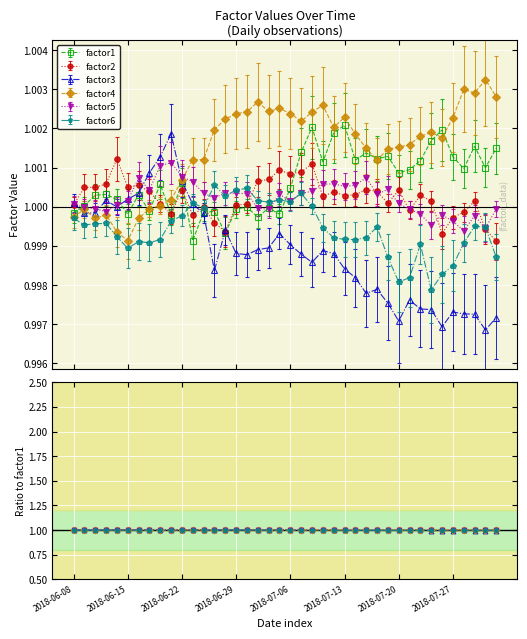

Reading left to right, what are all the values shown in this chart?

factor1: 2018-06-08=1.0	2018-06-11=1.0	2018-06-12=1.0	2018-06-13=1.0	2018-06-14=1.0	2018-06-15=1.0	2018-06-18=1.0	2018-06-19=1.0	2018-06-20=1.0	2018-06-21=1.0	2018-06-22=1.0	2018-06-25=1.0	2018-06-26=1.0	2018-06-27=1.0	2018-06-28=1.0	2018-06-29=1.0	2018-07-02=1.0	2018-07-03=1.0	2018-07-04=1.0	2018-07-05=1.0	2018-07-06=1.0	2018-07-09=1.0	2018-07-10=1.0	2018-07-11=1.0	2018-07-12=1.0	2018-07-13=1.0	2018-07-16=1.0	2018-07-17=1.0	2018-07-18=1.0	2018-07-19=1.0	2018-07-20=1.0	2018-07-23=1.0	2018-07-24=1.0	2018-07-25=1.0	2018-07-26=1.0	2018-07-27=1.0	2018-07-30=1.0	2018-07-31=1.0	2018-08-01=1.0	2018-08-02=1.0
factor2: 2018-06-08=1.0	2018-06-11=1.0	2018-06-12=1.0	2018-06-13=1.0	2018-06-14=1.0	2018-06-15=1.0	2018-06-18=1.0	2018-06-19=1.0	2018-06-20=1.0	2018-06-21=1.0	2018-06-22=1.0	2018-06-25=1.0	2018-06-26=1.0	2018-06-27=1.0	2018-06-28=1.0	2018-06-29=1.0	2018-07-02=1.0	2018-07-03=1.0	2018-07-04=1.0	2018-07-05=1.0	2018-07-06=1.0	2018-07-09=1.0	2018-07-10=1.0	2018-07-11=1.0	2018-07-12=1.0	2018-07-13=1.0	2018-07-16=1.0	2018-07-17=1.0	2018-07-18=1.0	2018-07-19=1.0	2018-07-20=1.0	2018-07-23=1.0	2018-07-24=1.0	2018-07-25=1.0	2018-07-26=1.0	2018-07-27=1.0	2018-07-30=1.0	2018-07-31=1.0	2018-08-01=1.0	2018-08-02=1.0
factor3: 2018-06-08=1.0	2018-06-11=1.0	2018-06-12=1.0	2018-06-13=1.0	2018-06-14=1.0	2018-06-15=1.0	2018-06-18=1.0	2018-06-19=1.0	2018-06-20=1.0	2018-06-21=1.0	2018-06-22=1.0	2018-06-25=1.0	2018-06-26=1.0	2018-06-27=1.0	2018-06-28=1.0	2018-06-29=1.0	2018-07-02=1.0	2018-07-03=1.0	2018-07-04=1.0	2018-07-05=1.0	2018-07-06=1.0	2018-07-09=1.0	2018-07-10=1.0	2018-07-11=1.0	2018-07-12=1.0	2018-07-13=1.0	2018-07-16=1.0	2018-07-17=1.0	2018-07-18=1.0	2018-07-19=1.0	2018-07-20=1.0	2018-07-23=1.0	2018-07-24=1.0	2018-07-25=1.0	2018-07-26=1.0	2018-07-27=1.0	2018-07-30=1.0	2018-07-31=1.0	2018-08-01=1.0	2018-08-02=1.0
factor4: 2018-06-08=1.0	2018-06-11=1.0	2018-06-12=1.0	2018-06-13=1.0	2018-06-14=1.0	2018-06-15=1.0	2018-06-18=1.0	2018-06-19=1.0	2018-06-20=1.0	2018-06-21=1.0	2018-06-22=1.0	2018-06-25=1.0	2018-06-26=1.0	2018-06-27=1.0	2018-06-28=1.0	2018-06-29=1.0	2018-07-02=1.0	2018-07-03=1.0	2018-07-04=1.0	2018-07-05=1.0	2018-07-06=1.0	2018-07-09=1.0	2018-07-10=1.0	2018-07-11=1.0	2018-07-12=1.0	2018-07-13=1.0	2018-07-16=1.0	2018-07-17=1.0	2018-07-18=1.0	2018-07-19=1.0	2018-07-20=1.0	2018-07-23=1.0	2018-07-24=1.0	2018-07-25=1.0	2018-07-26=1.0	2018-07-27=1.0	2018-07-30=1.0	2018-07-31=1.0	2018-08-01=1.0	2018-08-02=1.0
factor5: 2018-06-08=1.0	2018-06-11=1.0	2018-06-12=1.0	2018-06-13=1.0	2018-06-14=1.0	2018-06-15=1.0	2018-06-18=1.0	2018-06-19=1.0	2018-06-20=1.0	2018-06-21=1.0	2018-06-22=1.0	2018-06-25=1.0	2018-06-26=1.0	2018-06-27=1.0	2018-06-28=1.0	2018-06-29=1.0	2018-07-02=1.0	2018-07-03=1.0	2018-07-04=1.0	2018-07-05=1.0	2018-07-06=1.0	2018-07-09=1.0	2018-07-10=1.0	2018-07-11=1.0	2018-07-12=1.0	2018-07-13=1.0	2018-07-16=1.0	2018-07-17=1.0	2018-07-18=1.0	2018-07-19=1.0	2018-07-20=1.0	2018-07-23=1.0	2018-07-24=1.0	2018-07-25=1.0	2018-07-26=1.0	2018-07-27=1.0	2018-07-30=1.0	2018-07-31=1.0	2018-08-01=1.0	2018-08-02=1.0
factor6: 2018-06-08=1.0	2018-06-11=1.0	2018-06-12=1.0	2018-06-13=1.0	2018-06-14=1.0	2018-06-15=1.0	2018-06-18=1.0	2018-06-19=1.0	2018-06-20=1.0	2018-06-21=1.0	2018-06-22=1.0	2018-06-25=1.0	2018-06-26=1.0	2018-06-27=1.0	2018-06-28=1.0	2018-06-29=1.0	2018-07-02=1.0	2018-07-03=1.0	2018-07-04=1.0	2018-07-05=1.0	2018-07-06=1.0	2018-07-09=1.0	2018-07-10=1.0	2018-07-11=1.0	2018-07-12=1.0	2018-07-13=1.0	2018-07-16=1.0	2018-07-17=1.0	2018-07-18=1.0	2018-07-19=1.0	2018-07-20=1.0	2018-07-23=1.0	2018-07-24=1.0	2018-07-25=1.0	2018-07-26=1.0	2018-07-27=1.0	2018-07-30=1.0	2018-07-31=1.0	2018-08-01=1.0	2018-08-02=1.0